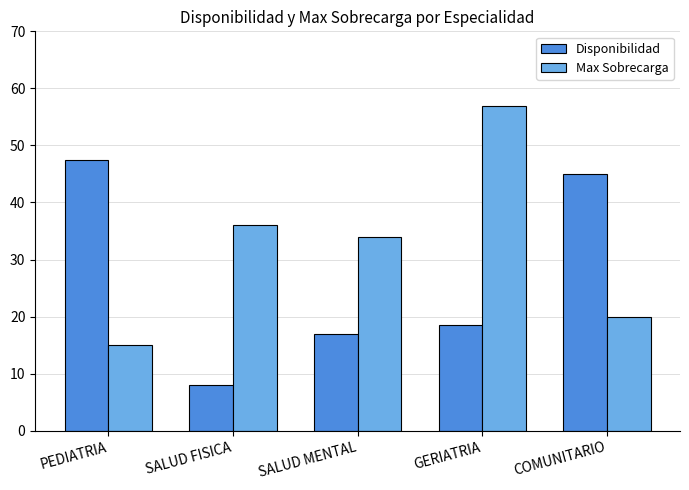

Is it true that Disponibilidad equals 10.3 at GERIATRIA?

False